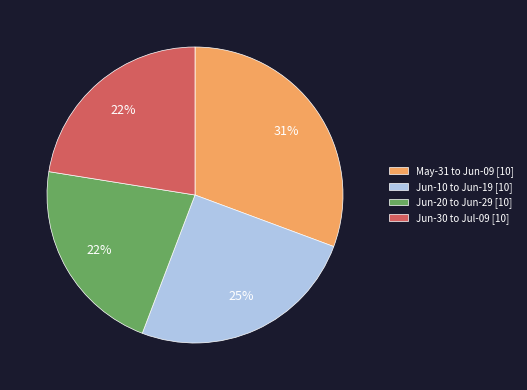

The Jun-10 to Jun-19 [10] slice represents 12% of the pie. True or false?

False